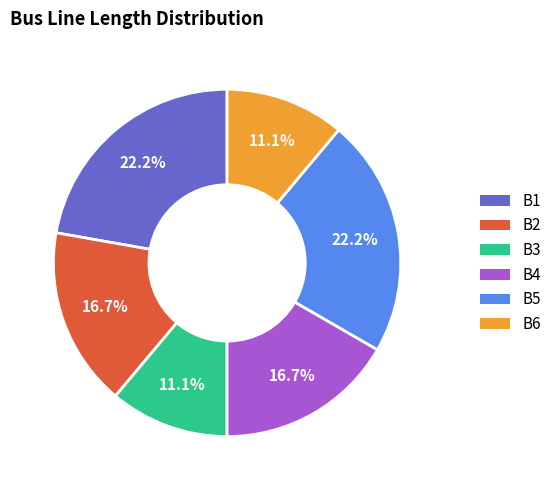

Is it true that B6 is 11% of the pie?

True